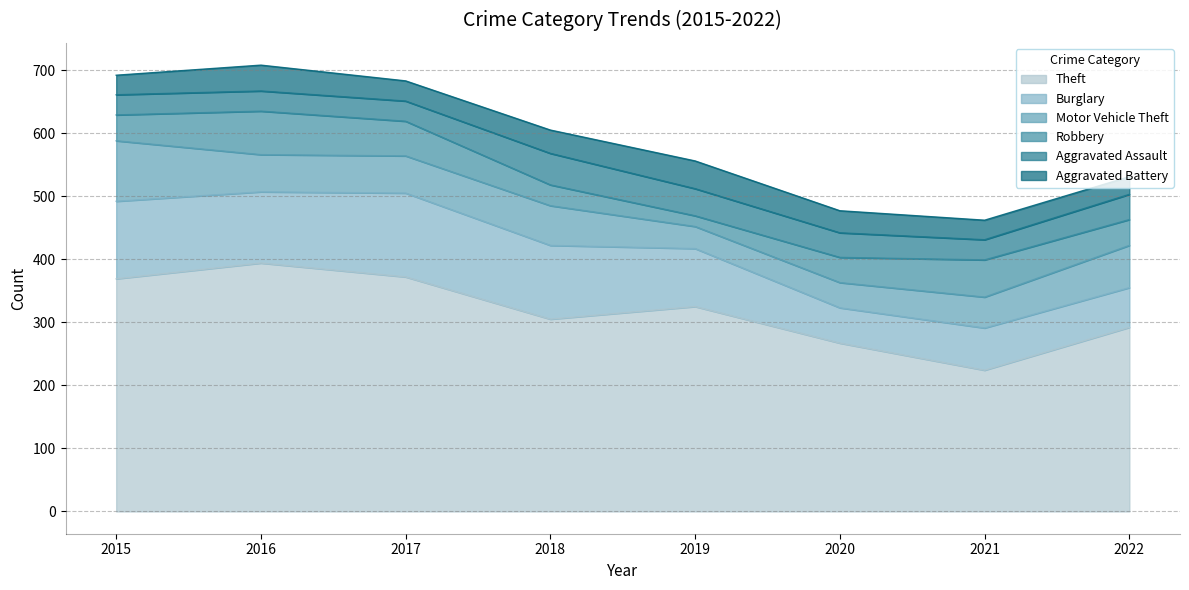

The Robbery series shows 14 at 2020. True or false?

False